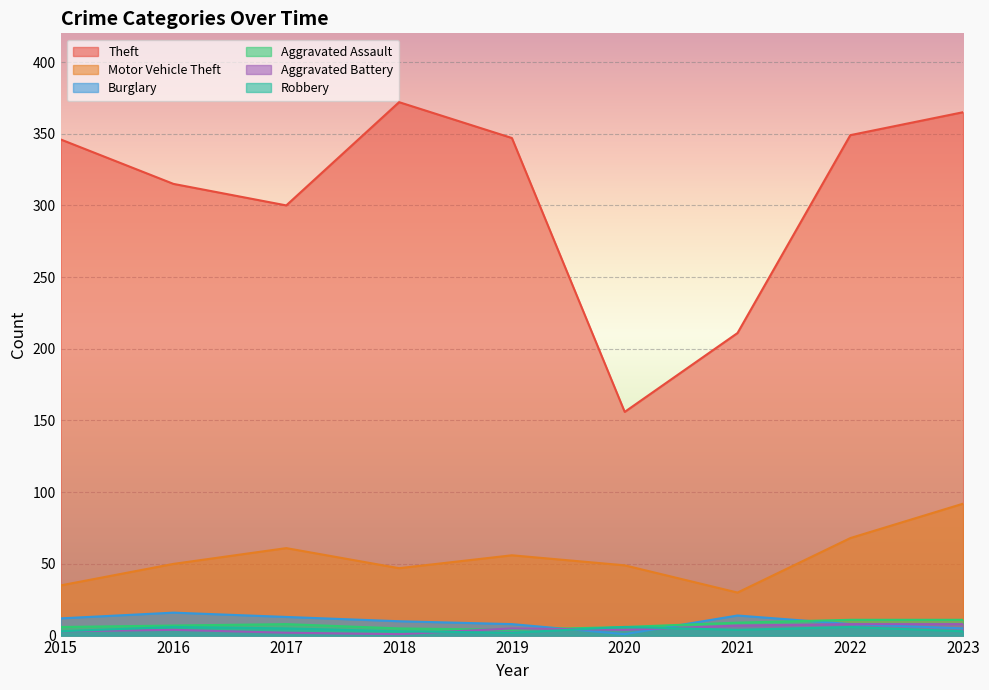

What is the greatest value displayed?

372